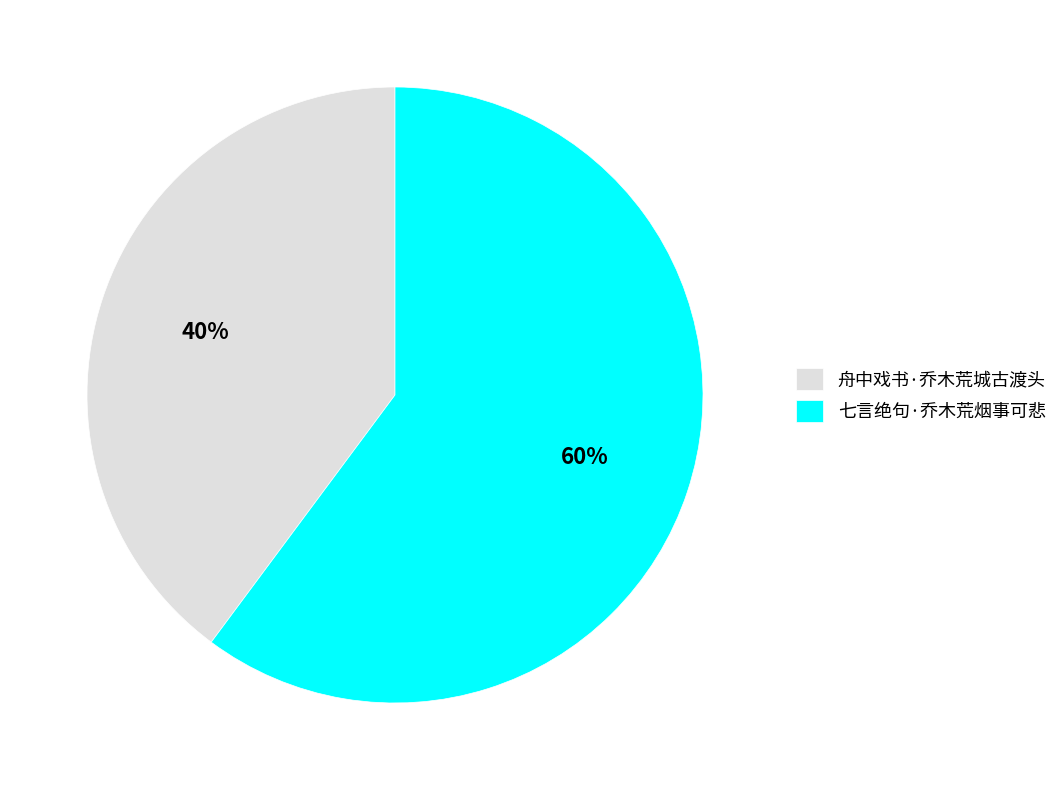

Which slice is the largest?

七言绝句·乔木荒烟事可悲